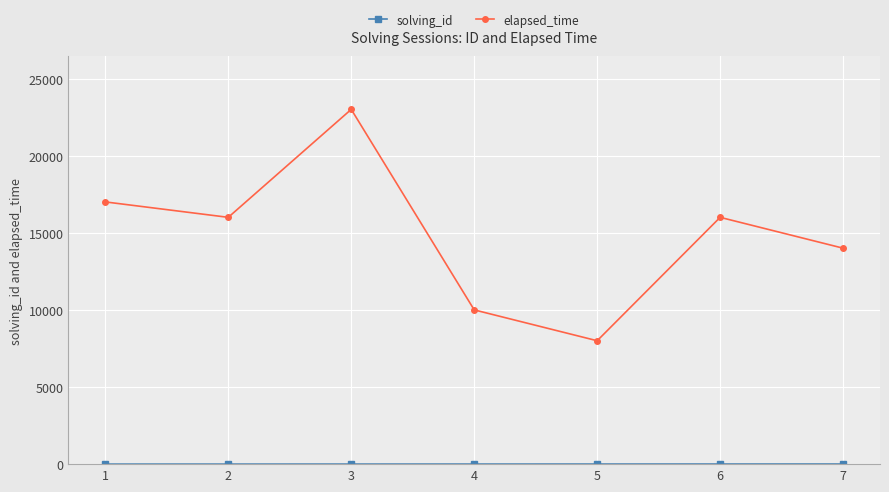

Read the elapsed_time value at 5.

8000